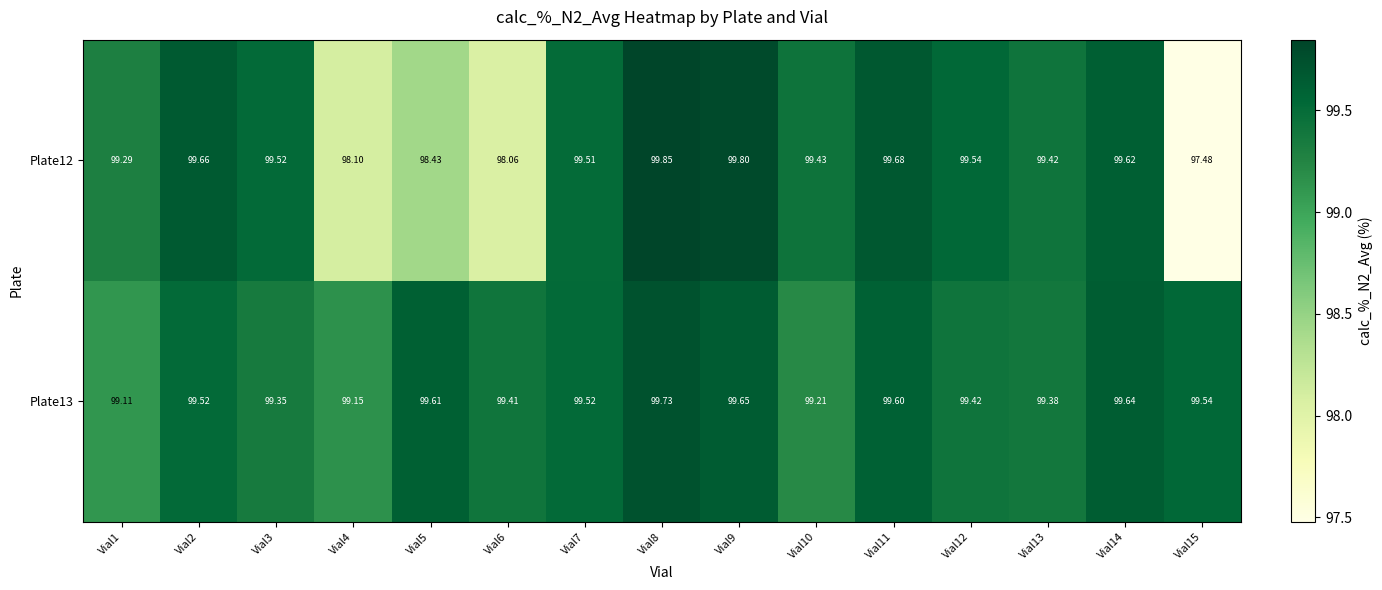

Which series has the widest spread of values?

Plate12